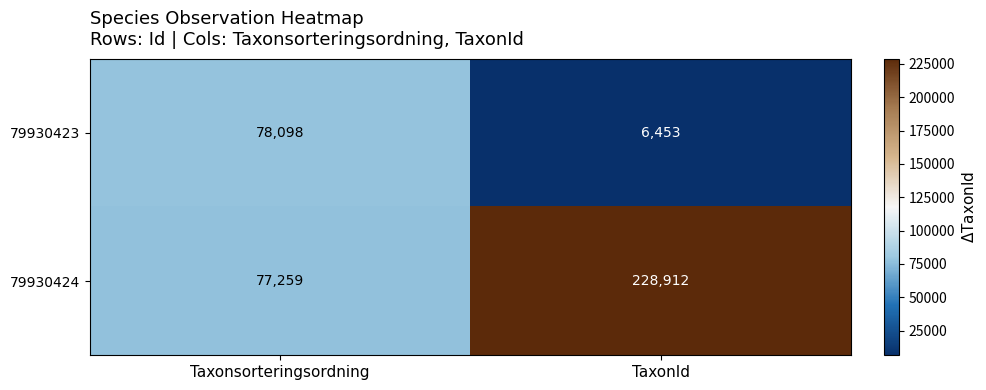

List the series in order of their peak value, highest first.

79930424, 79930423